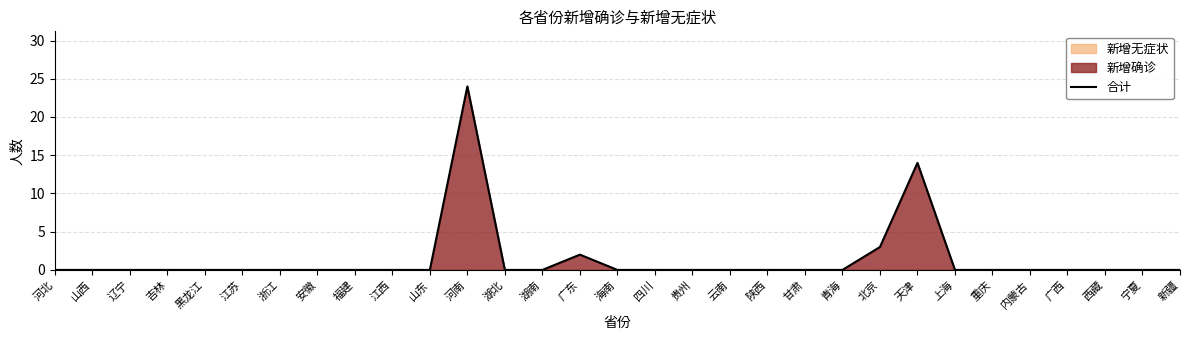

Rank the categories by value from lowest to highest.

河北, 山西, 辽宁, 吉林, 黑龙江, 江苏, 浙江, 安徽, 福建, 江西, 山东, 湖北, 湖南, 海南, 四川, 贵州, 云南, 陕西, 甘肃, 青海, 上海, 重庆, 内蒙古, 广西, 西藏, 宁夏, 新疆, 广东, 北京, 天津, 河南